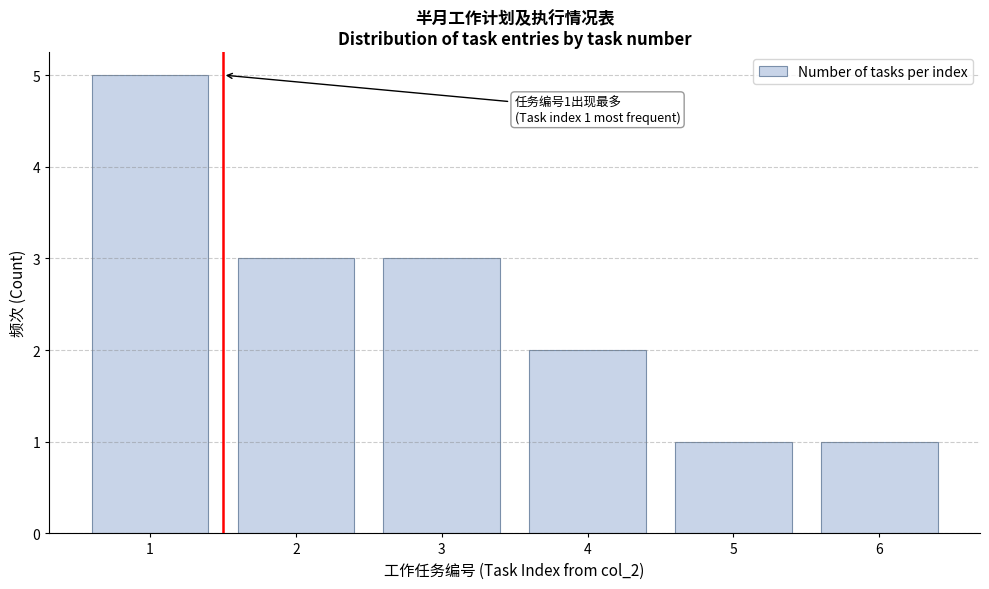

Reading right to left, extract all data points from this chart.

1	1	2	3	3	5